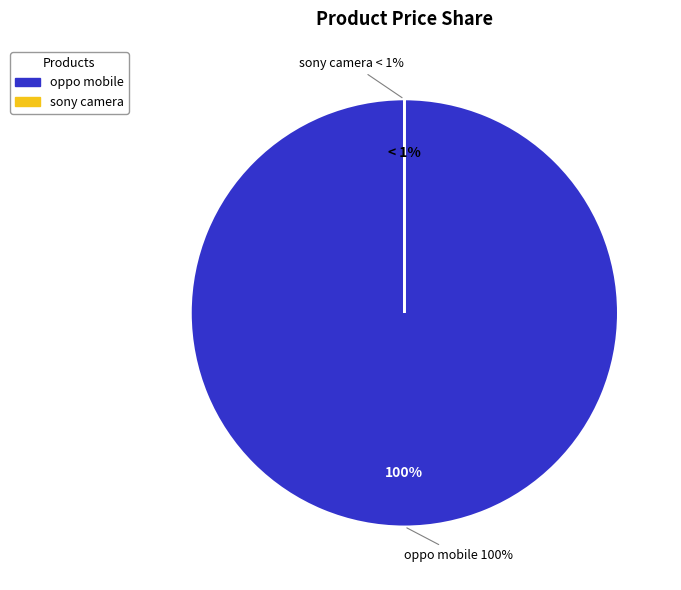

Rank the categories by value from highest to lowest.

oppo mobile, sony camera